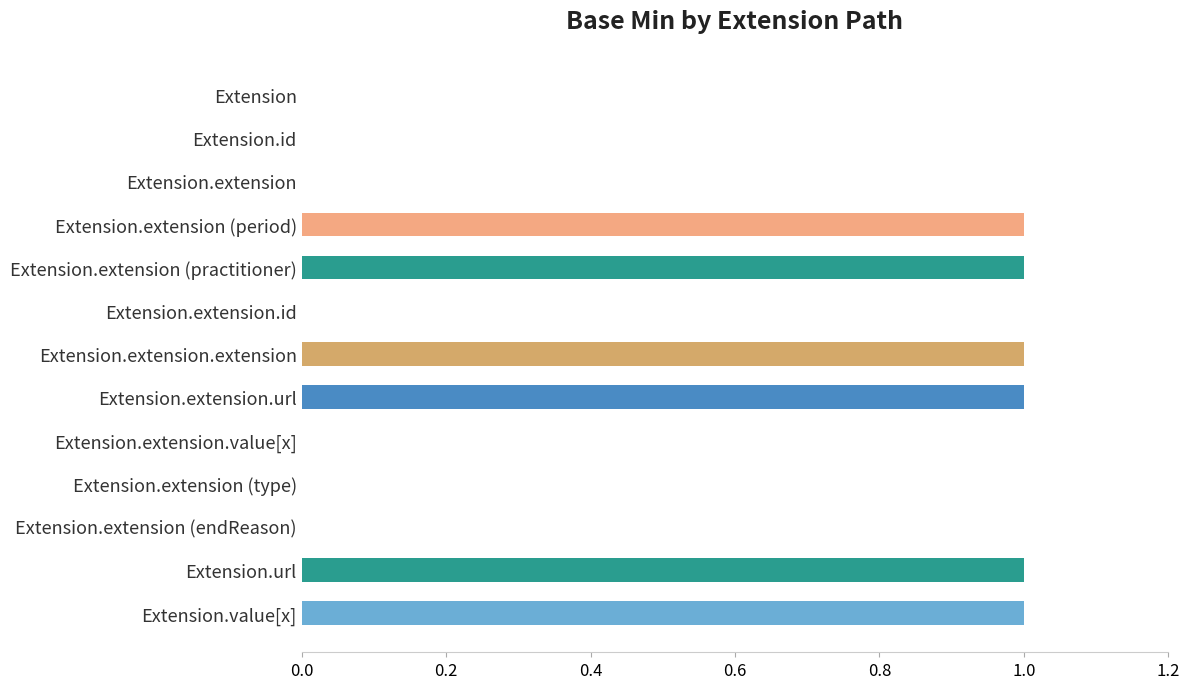

What is the change in value from Extension.extension.value[x] to Extension.url?

+1